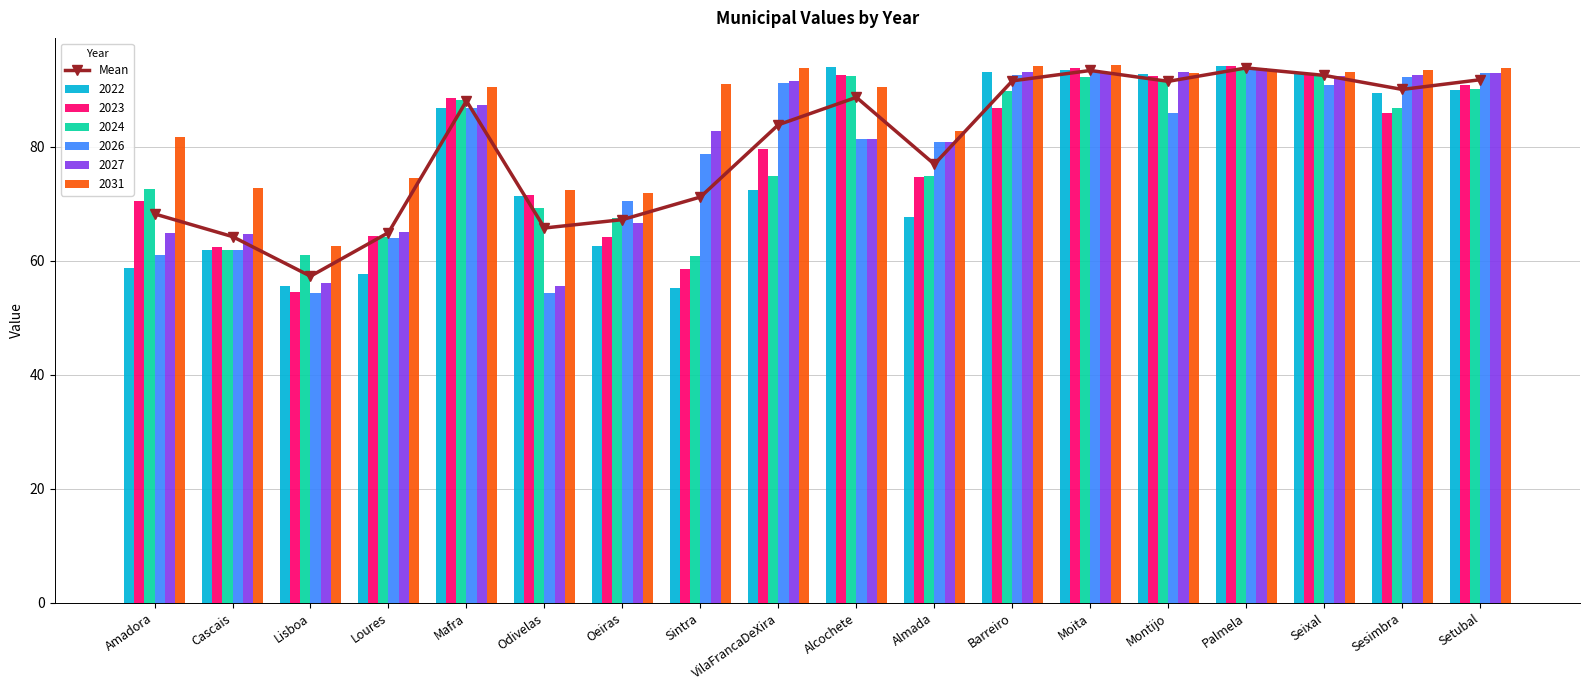

How many values exceed 88?

9